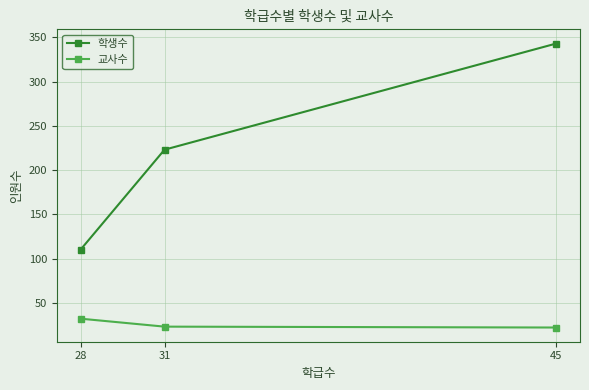

What is the value of the 학생수 point at the 3rd from the left?

343